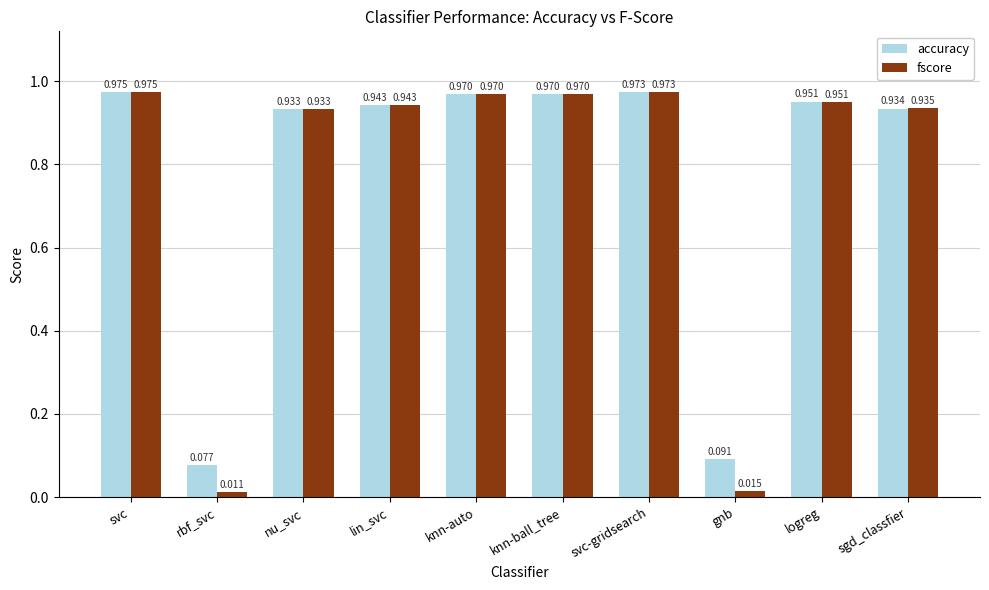

Is the value of fscore at knn-auto greater than the value of accuracy at svc-gridsearch?

No